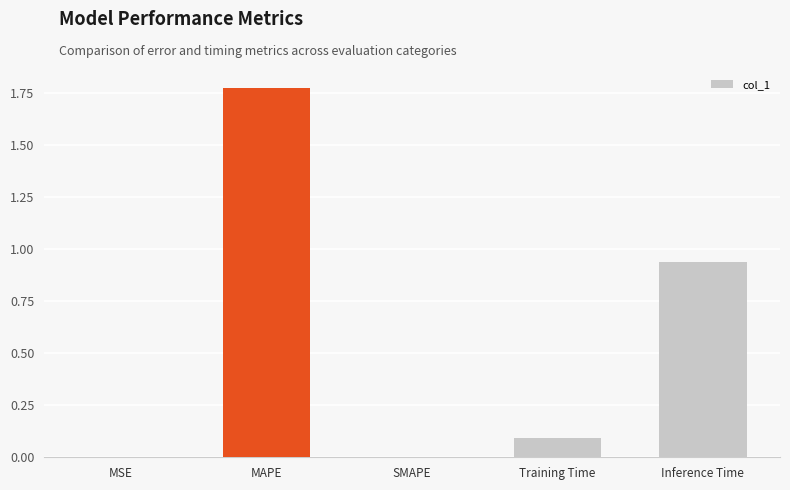

The value at Inference Time is 0.2. True or false?

False